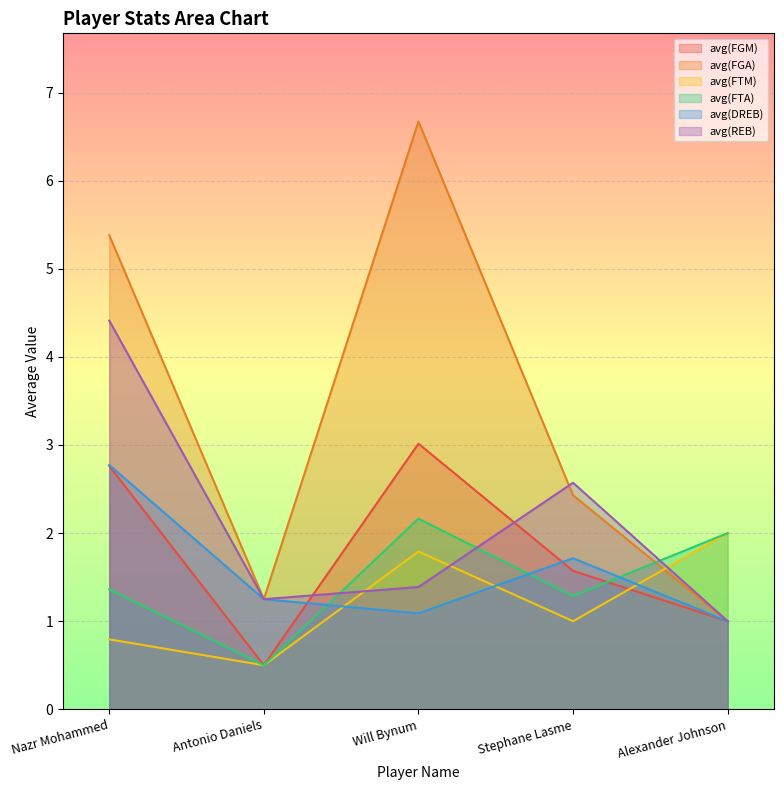

Rank the categories by avg(FTA) value from highest to lowest.

Will Bynum, Alexander Johnson, Nazr Mohammed, Stephane Lasme, Antonio Daniels